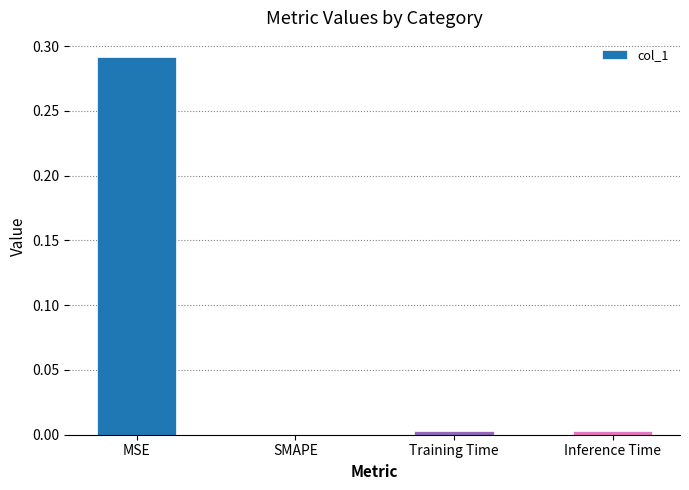

The value at MSE is 0.4. True or false?

False